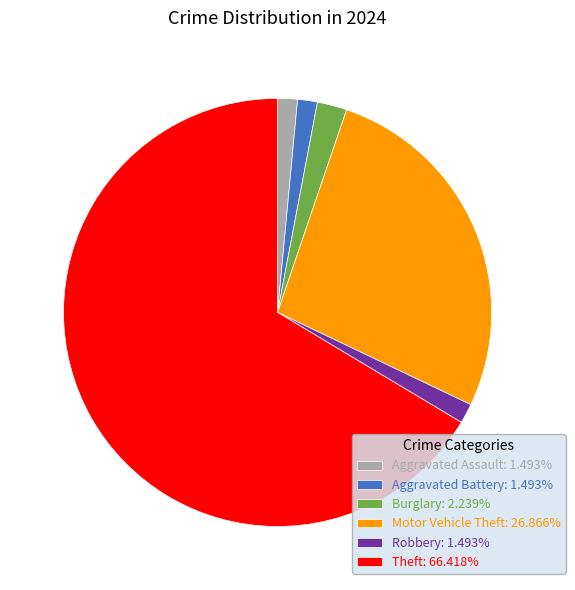

Combined, do Theft: 66.418% and Aggravated Assault: 1.493% account for over 50%?

Yes